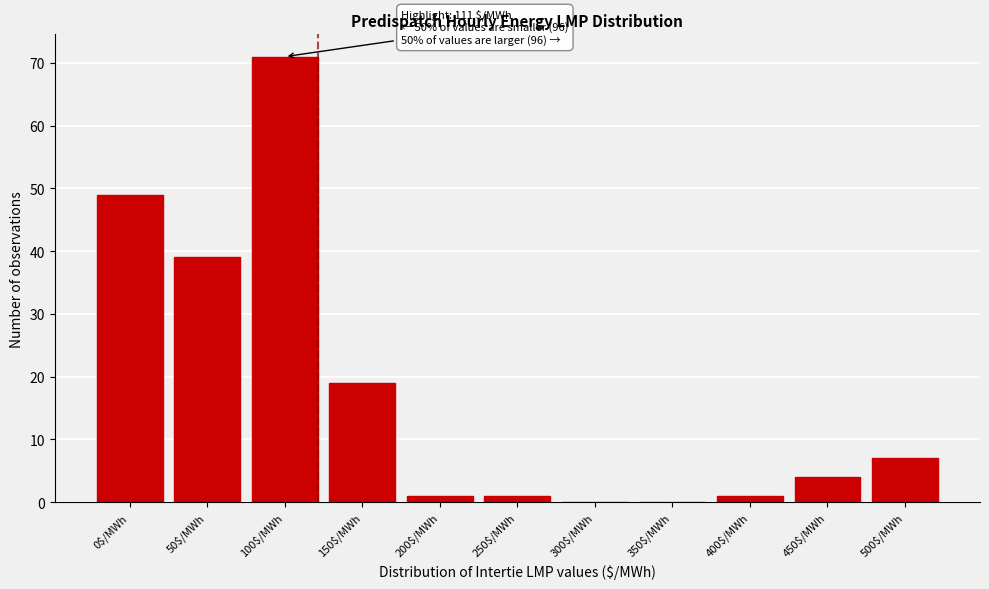

At which label is the value closest to 35?

50$/MWh